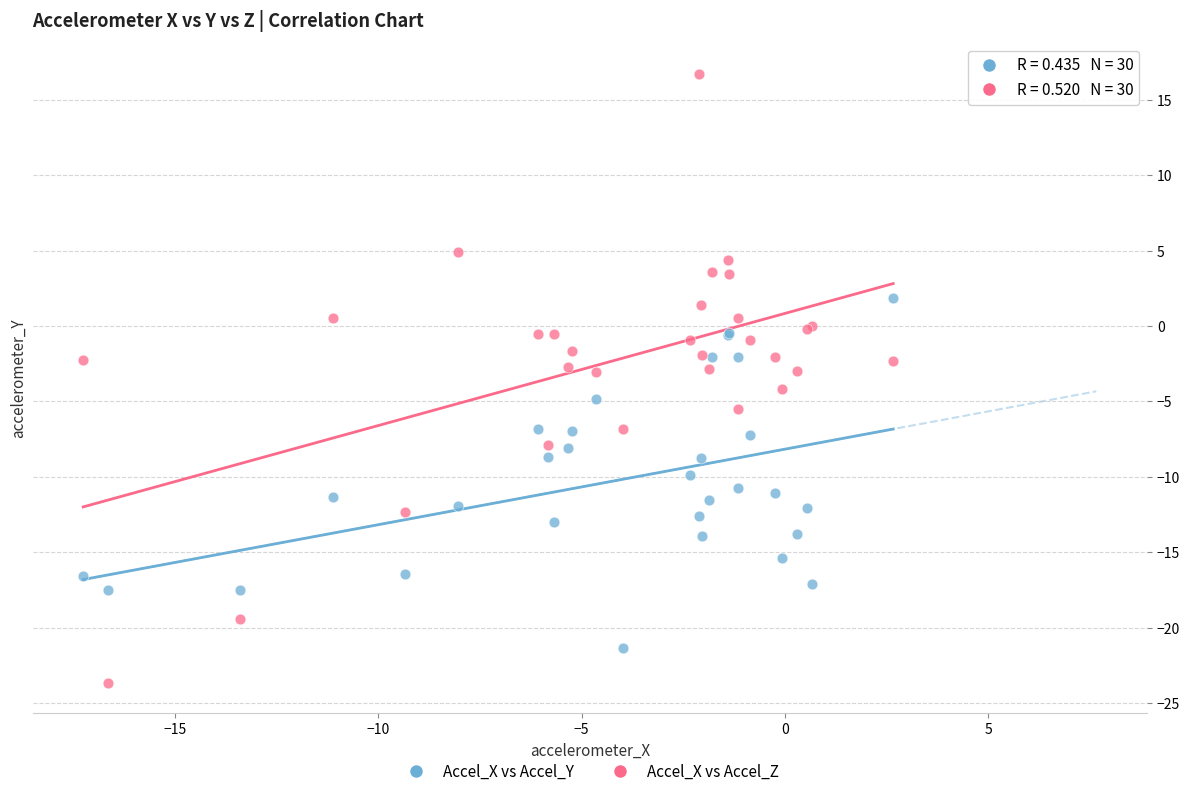

Which series contains the lowest Y value?

Accel_X vs Accel_Z